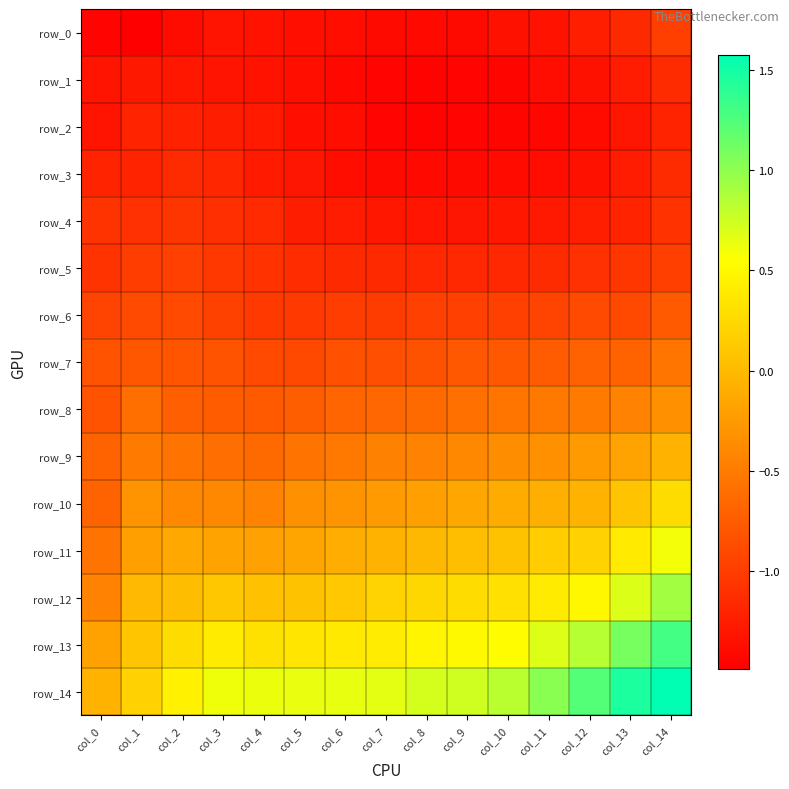

Is it true that row_2 equals -0.8 at col_9?

False